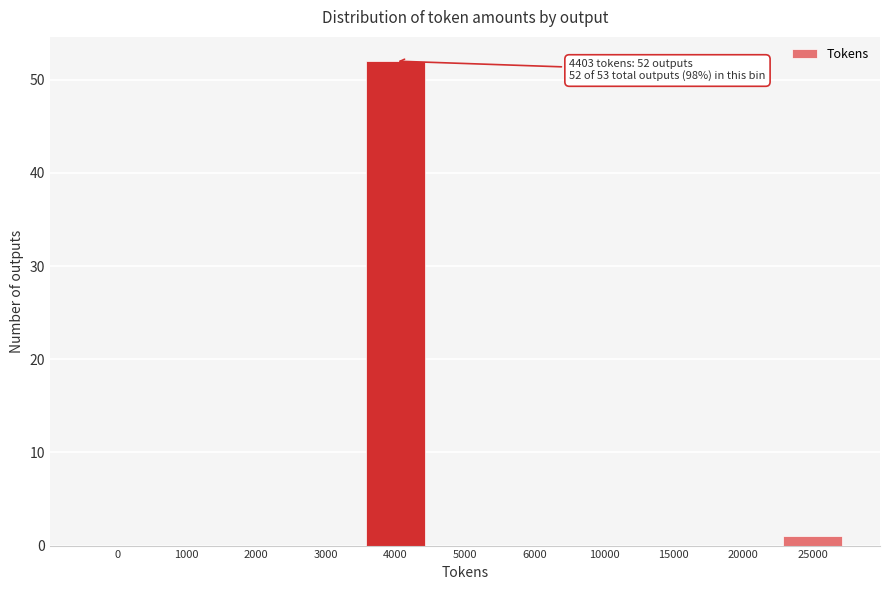

Reading right to left, transcribe all the data shown in this chart.

25000=1	20000=0	15000=0	10000=0	6000=0	5000=0	4000=52	3000=0	2000=0	1000=0	0=0